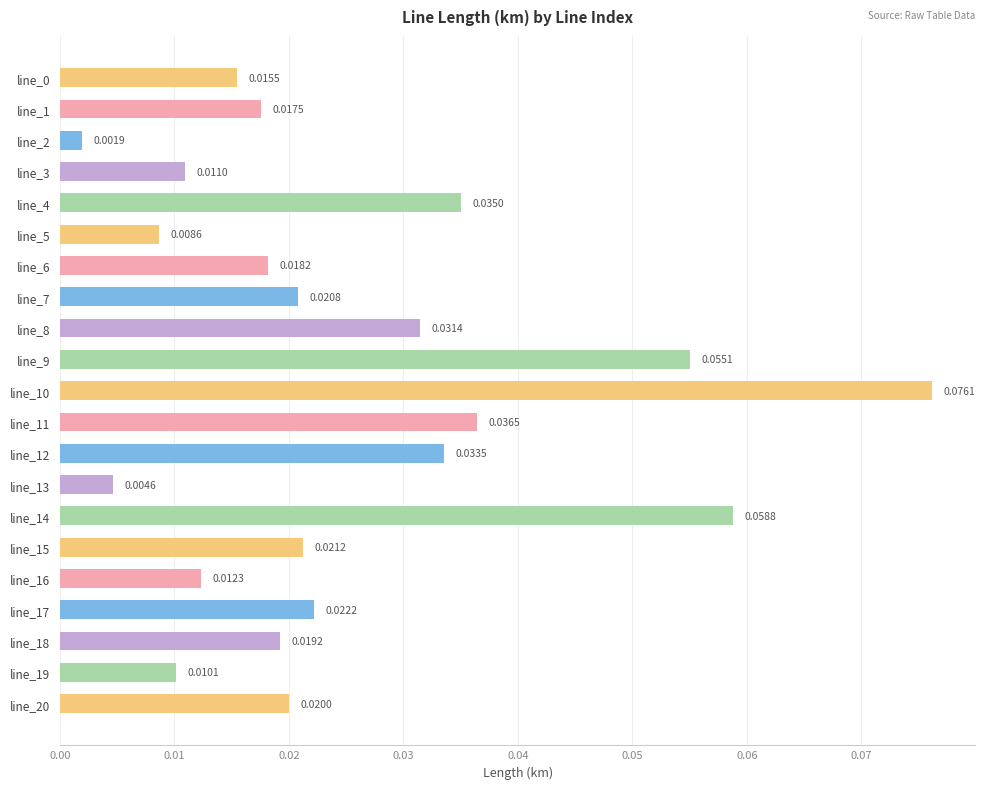

Which has a higher value, line_11 or line_0?

line_11